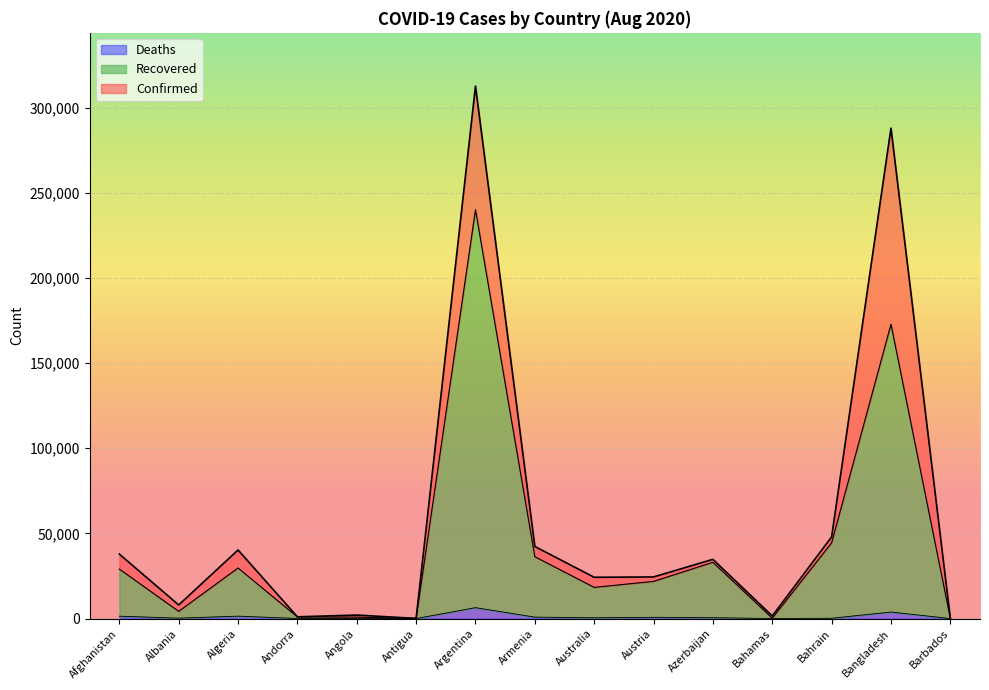

Which series has the widest spread of values?

Confirmed